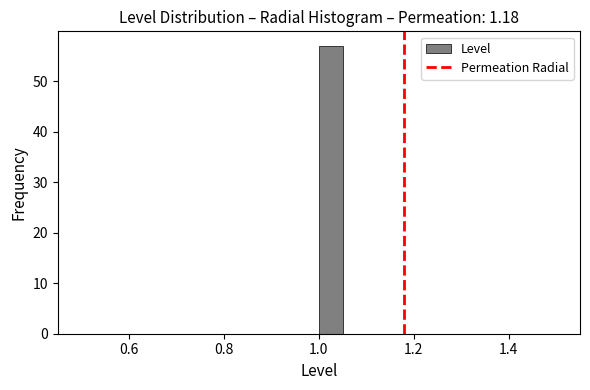

Read against the x-axis, roughly where is the centre of the tallest bar?

1.02